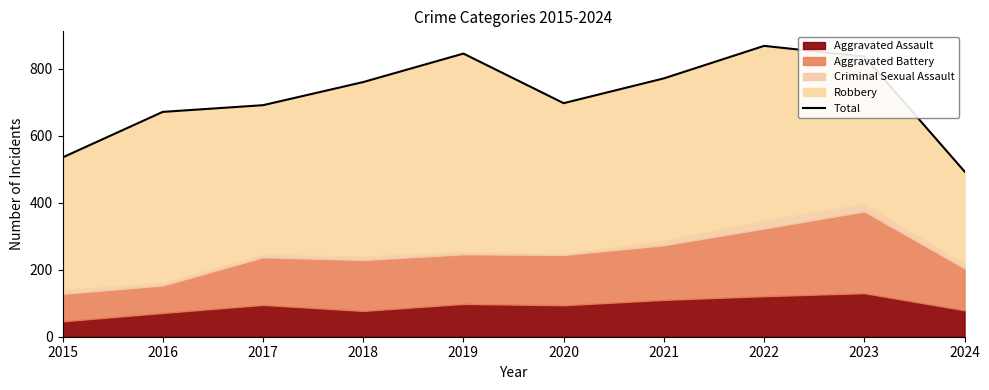

What is the sum of all values?

7167